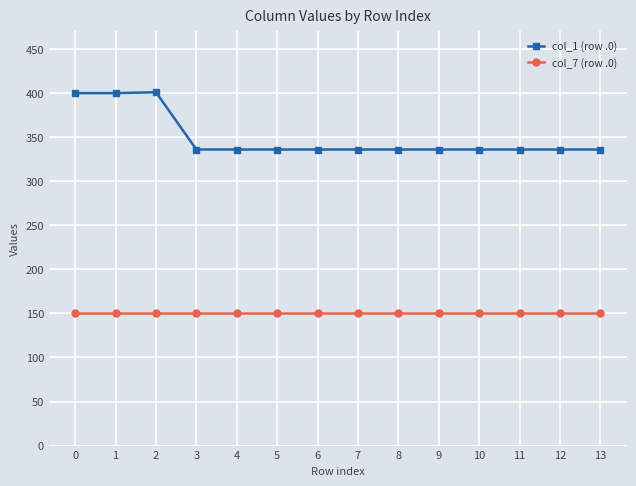

What is the value of the col_7 (row .0) point at the 14th from the left?

150.1